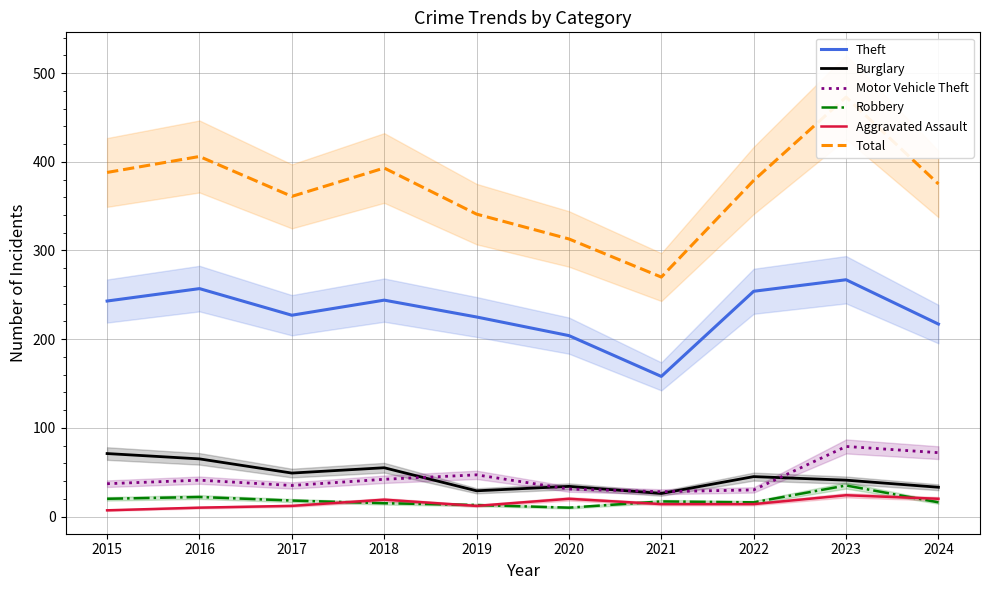

At 2019, list the series in order from largest to smallest.

Total, Theft, Motor Vehicle Theft, Burglary, Robbery, Aggravated Assault